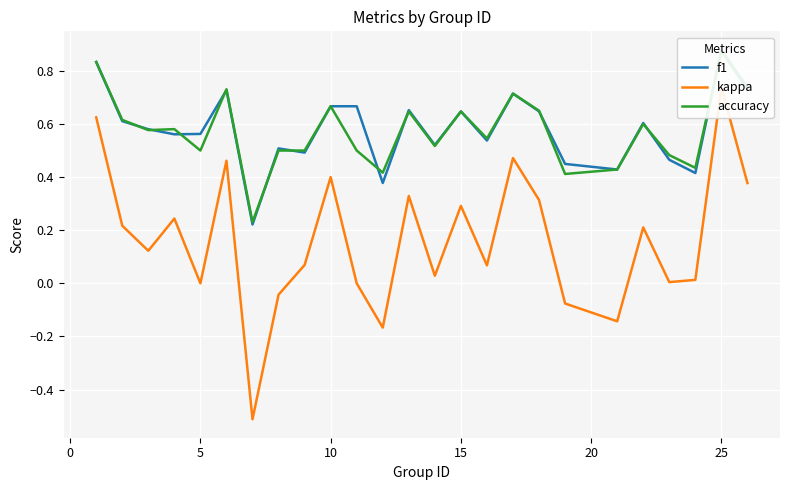

List the series in order of their peak value, lowest first.

kappa, accuracy, f1